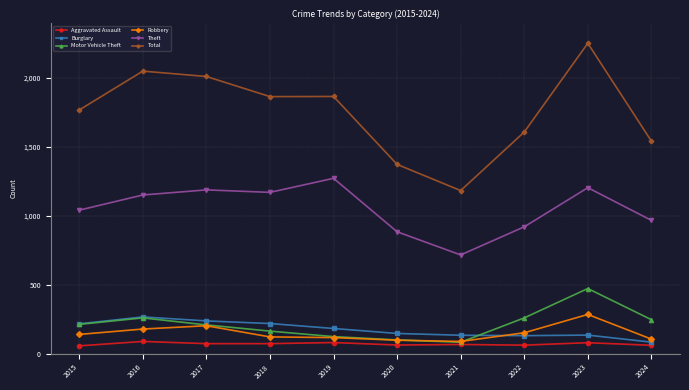

True or false: Total has more than 1 points higher than both neighbors.

True